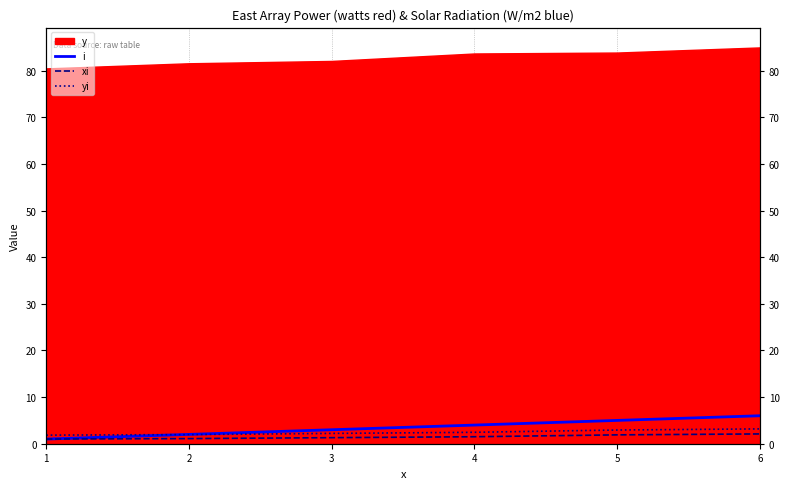

True or false: xi and i cross at least once.

False